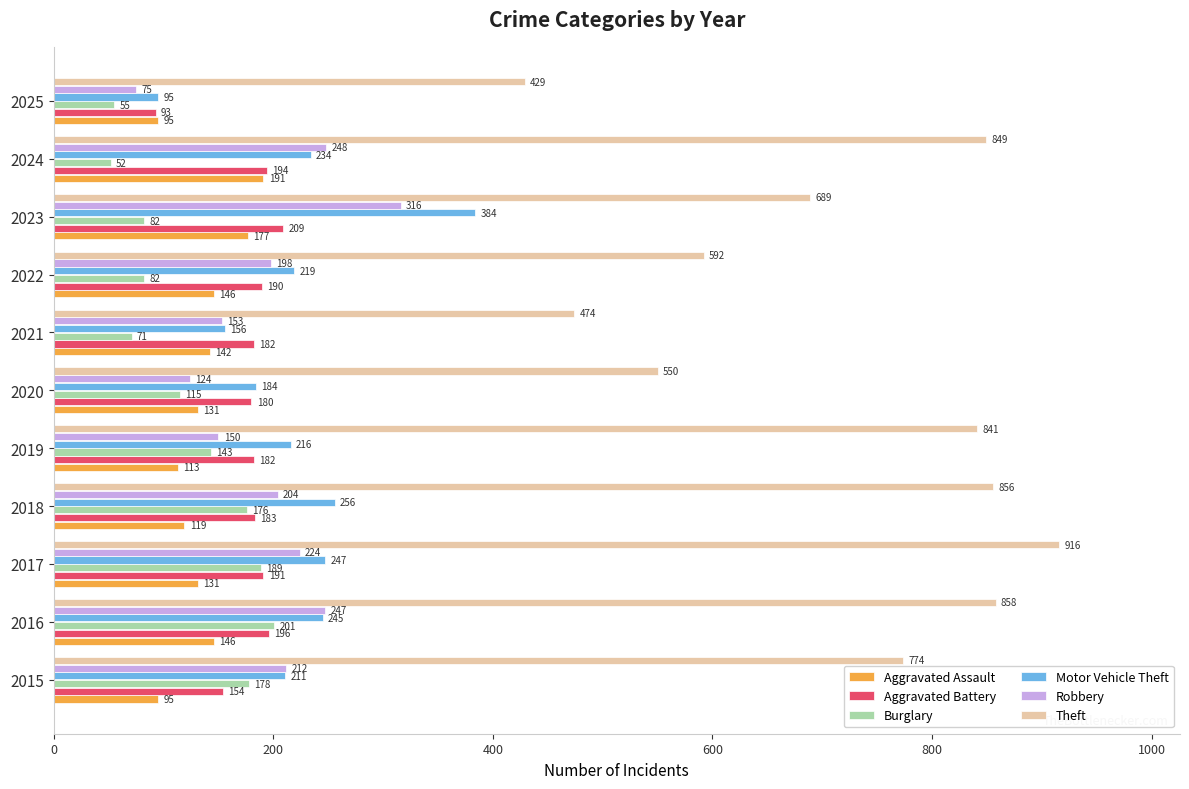

List the series in order of their peak value, highest first.

Theft, Motor Vehicle Theft, Robbery, Aggravated Battery, Burglary, Aggravated Assault